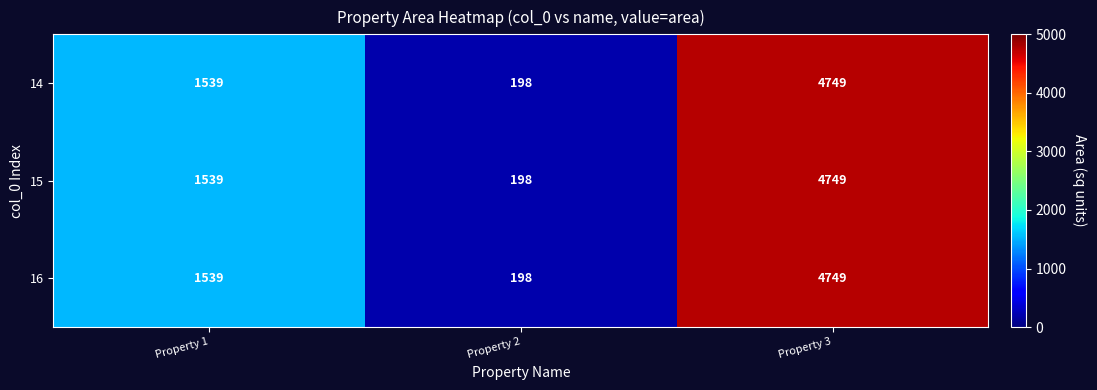

Which label corresponds to the smallest value in the chart?

Property 2